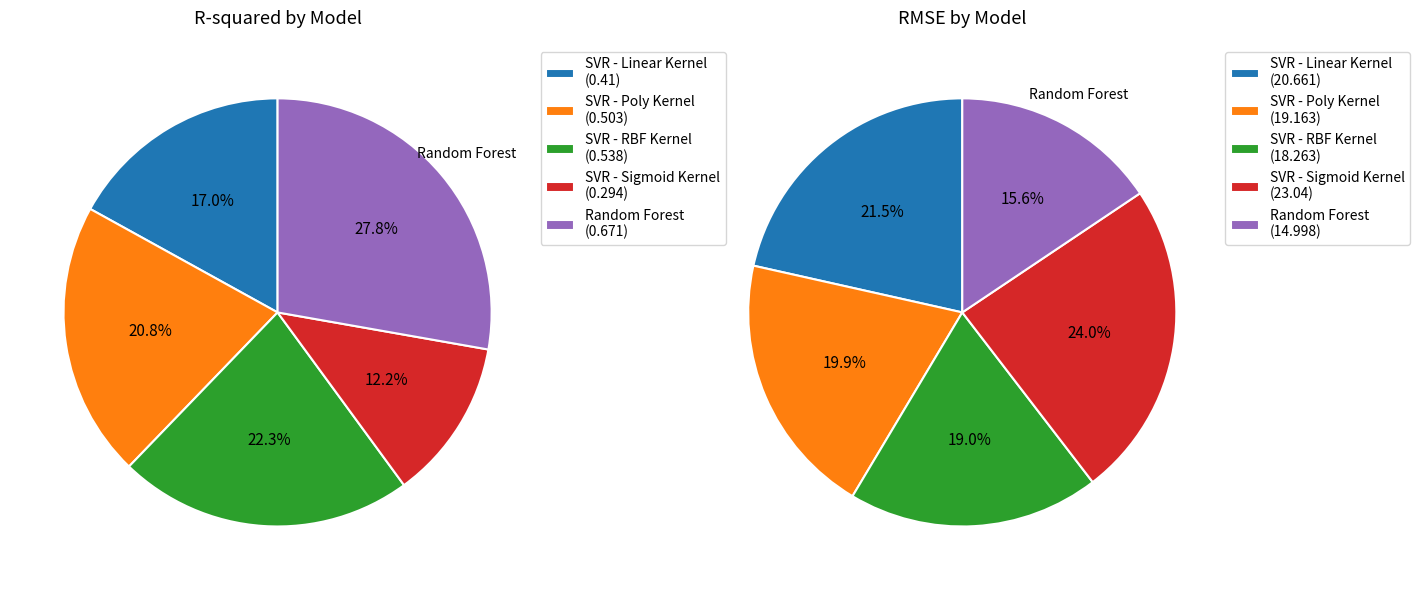

Is there a majority slice in this chart?

No